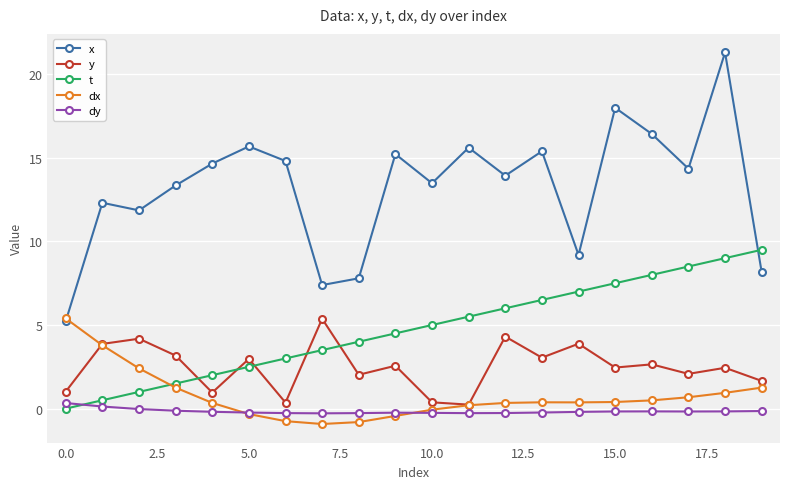

What is the value of the dy point at the 11th from the left?

-0.3